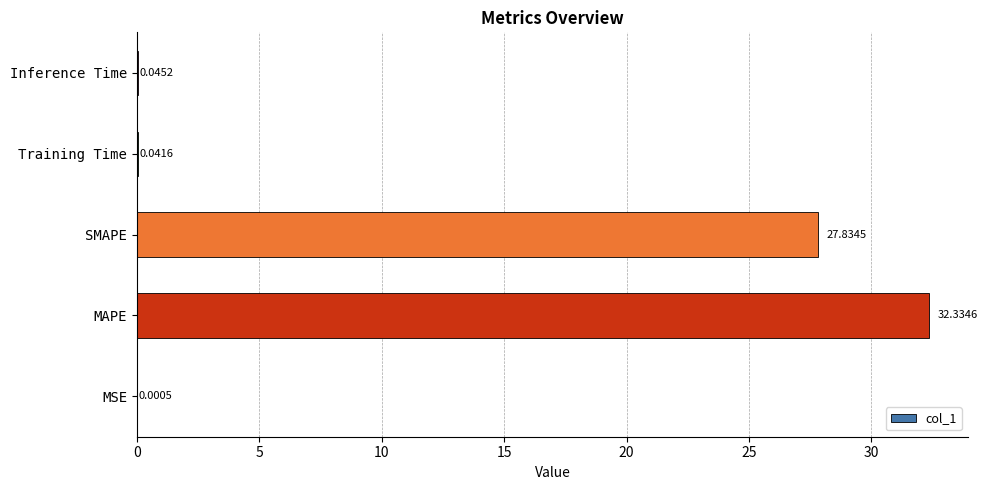

What is the average value?

12.1